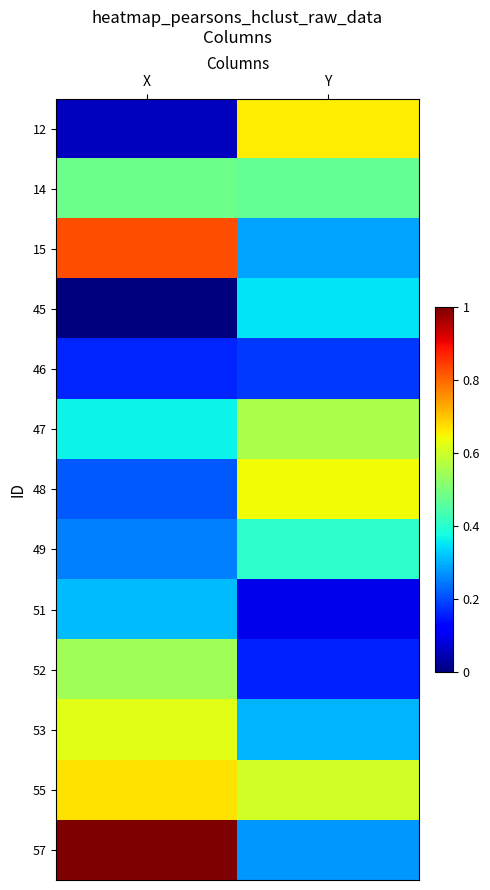

At which category is the sum across all series the highest?

X